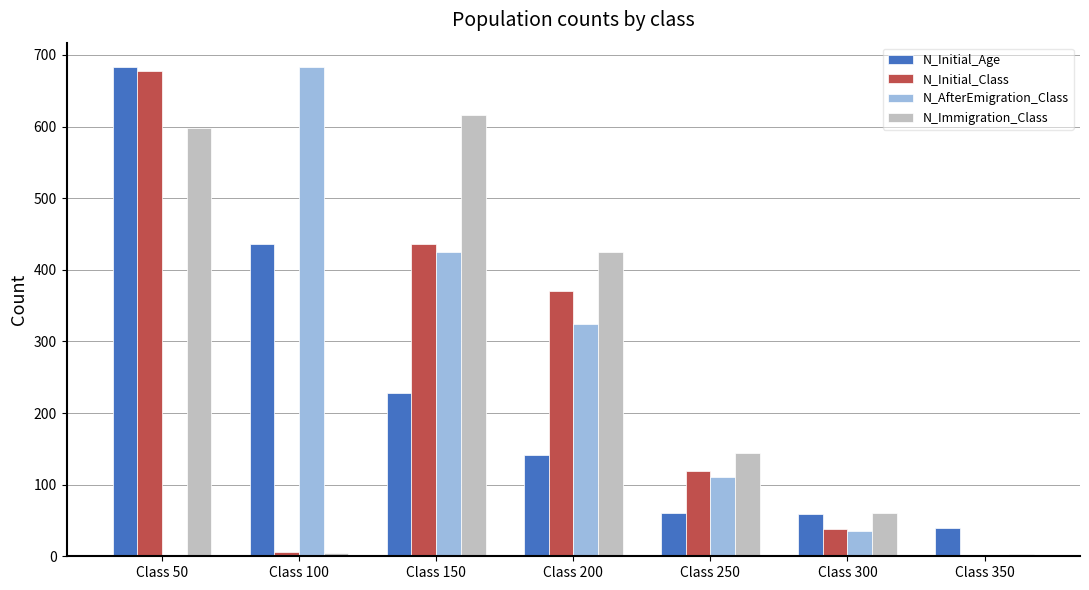

Which series changed the most between Class 150 and Class 200?

N_Immigration_Class